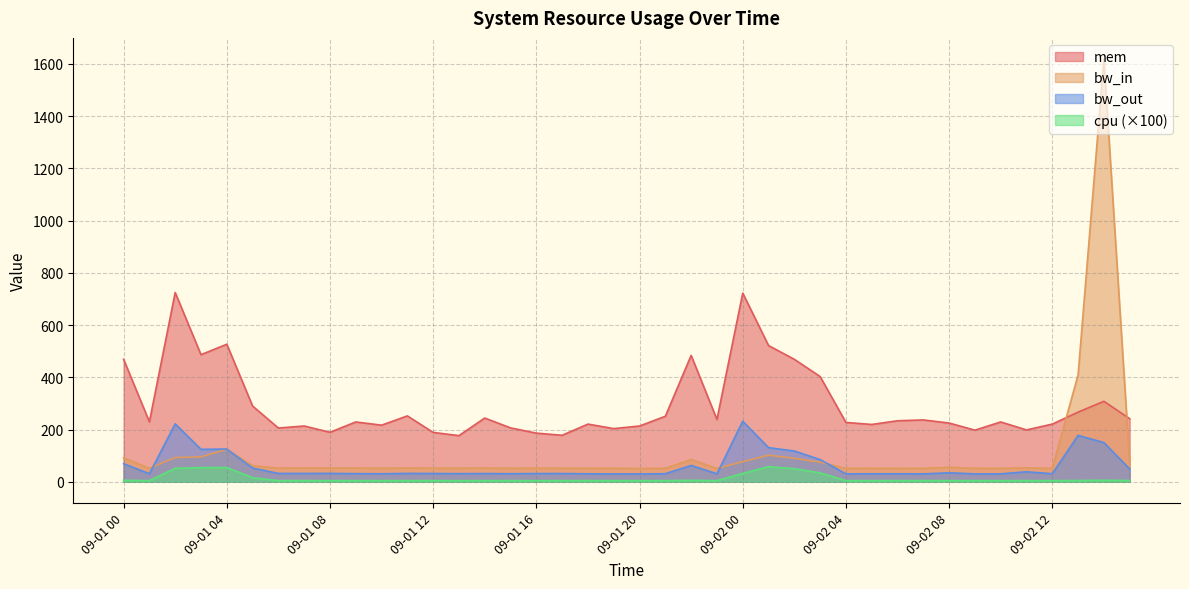

Is it true that cpu equals 7.8 at 09-02 15?

False